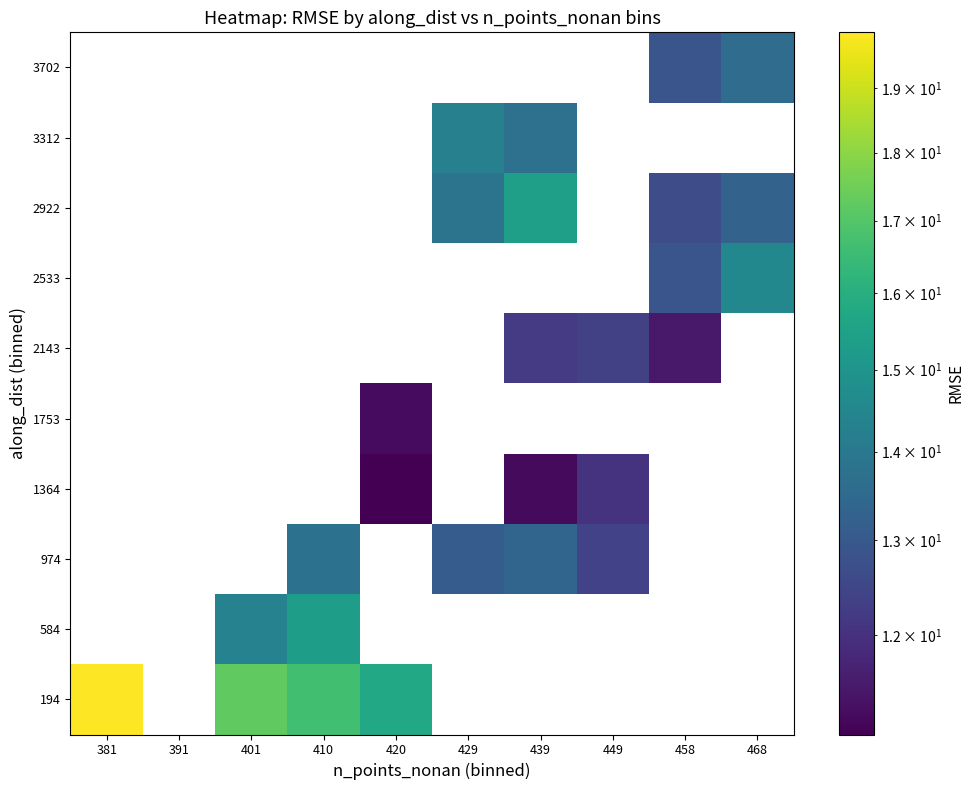

At how many categories does at least one series exceed 14?

7